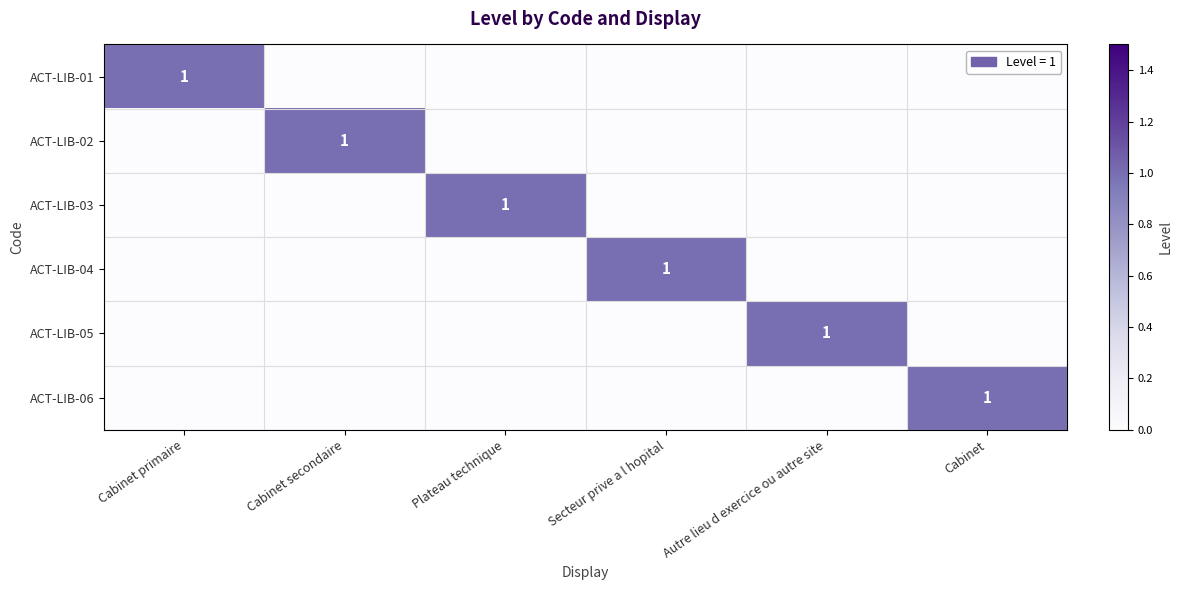

What is the maximum value shown in the chart?

1